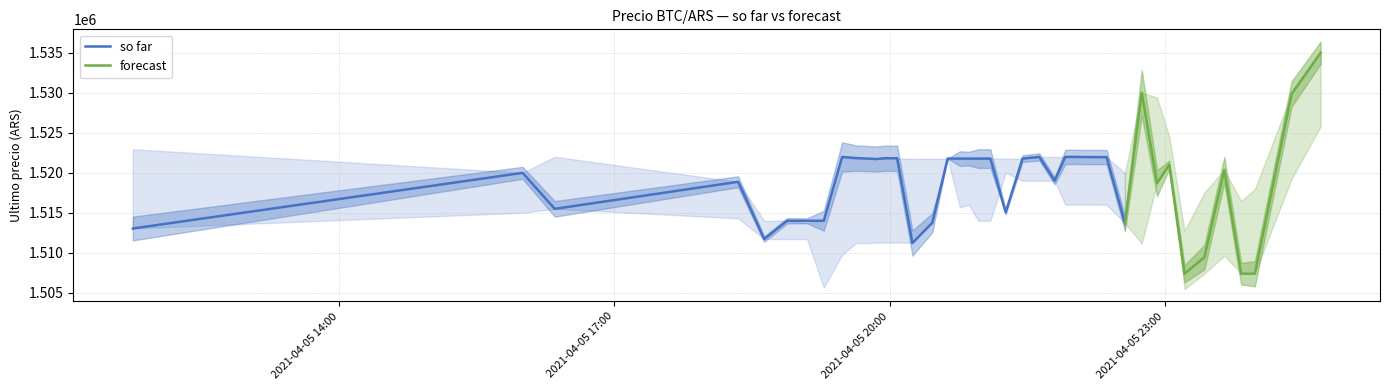

What is the minimum value for so far?

1511215.0